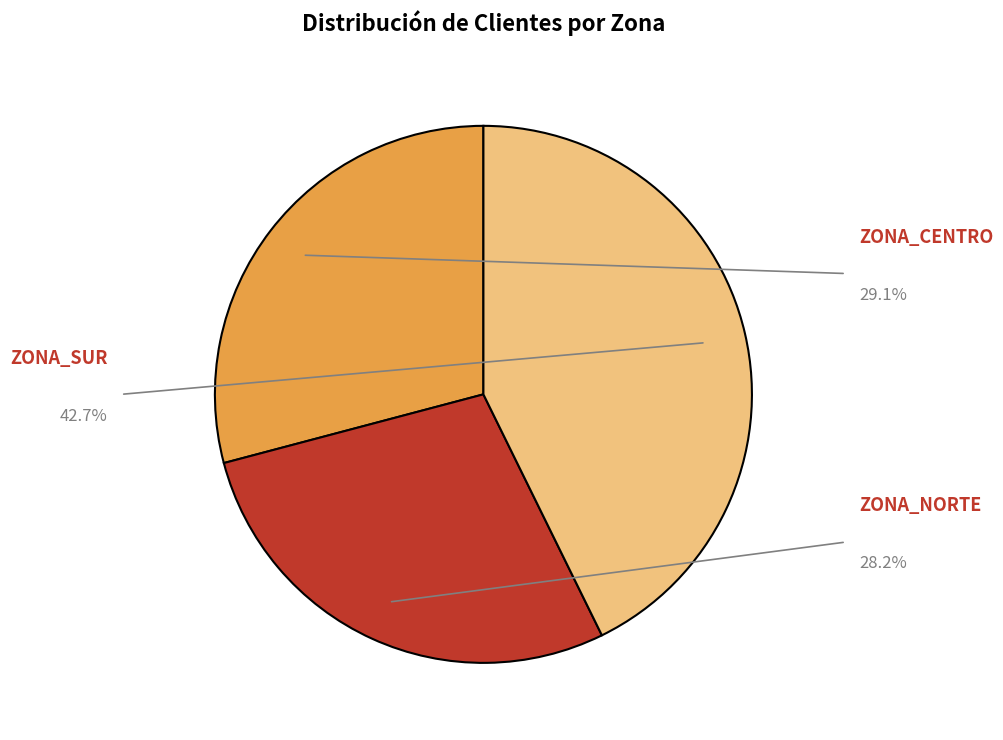

The ZONA_NORTE slice represents 28% of the pie. True or false?

True